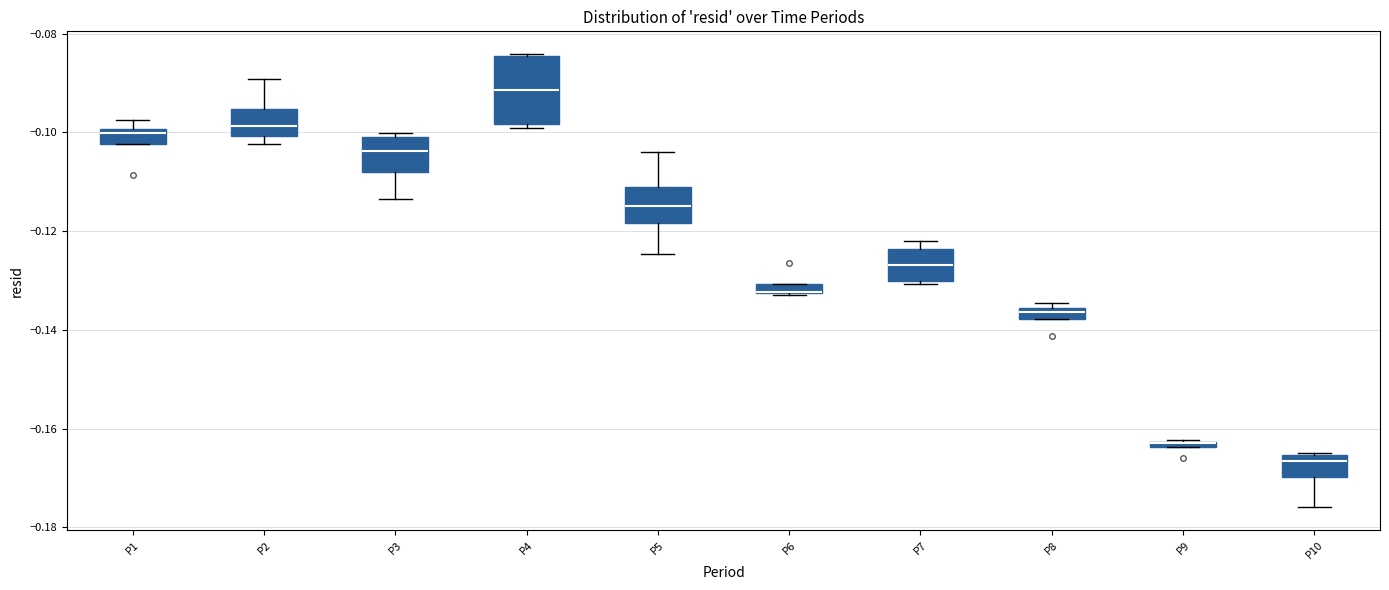

Which box is the tallest, from its lower edge to its upper edge?

P4